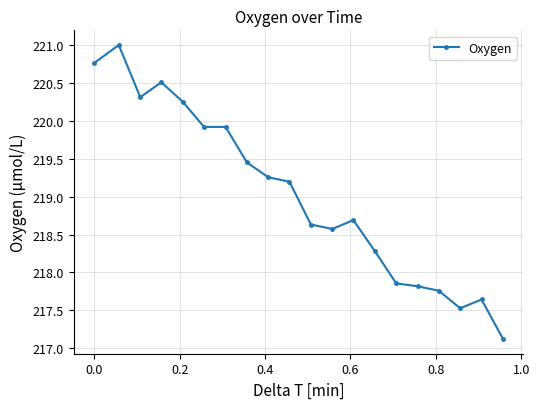

What is the smallest value displayed?

217.1